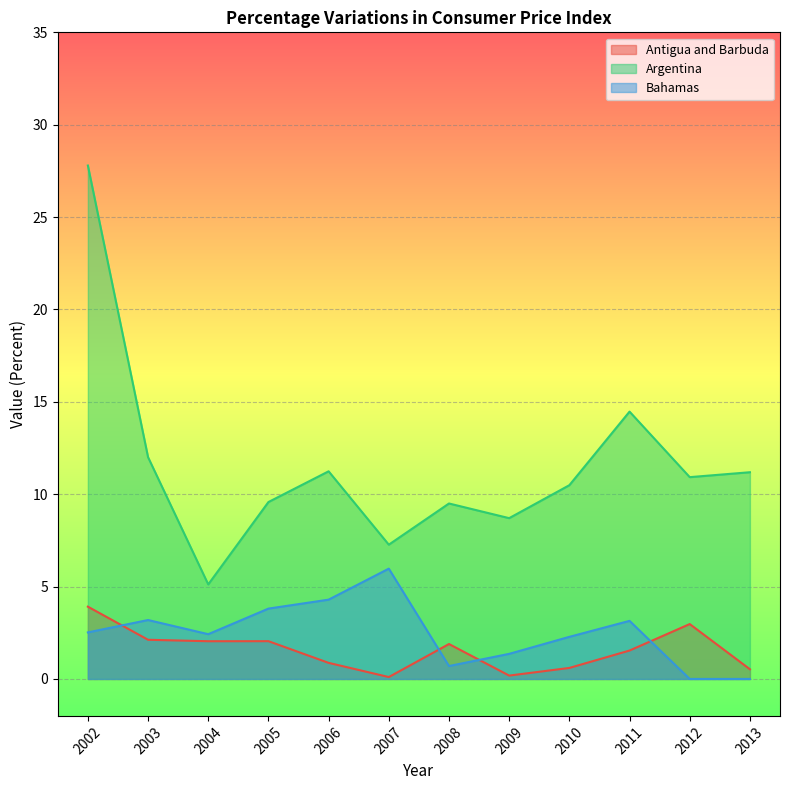

What are all the series names shown in the legend?

Antigua and Barbuda, Argentina, Bahamas